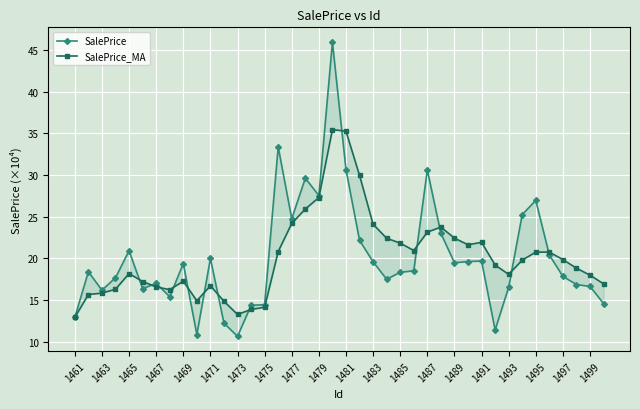

How many interior local peaks does the SalePrice_MA series have?

7